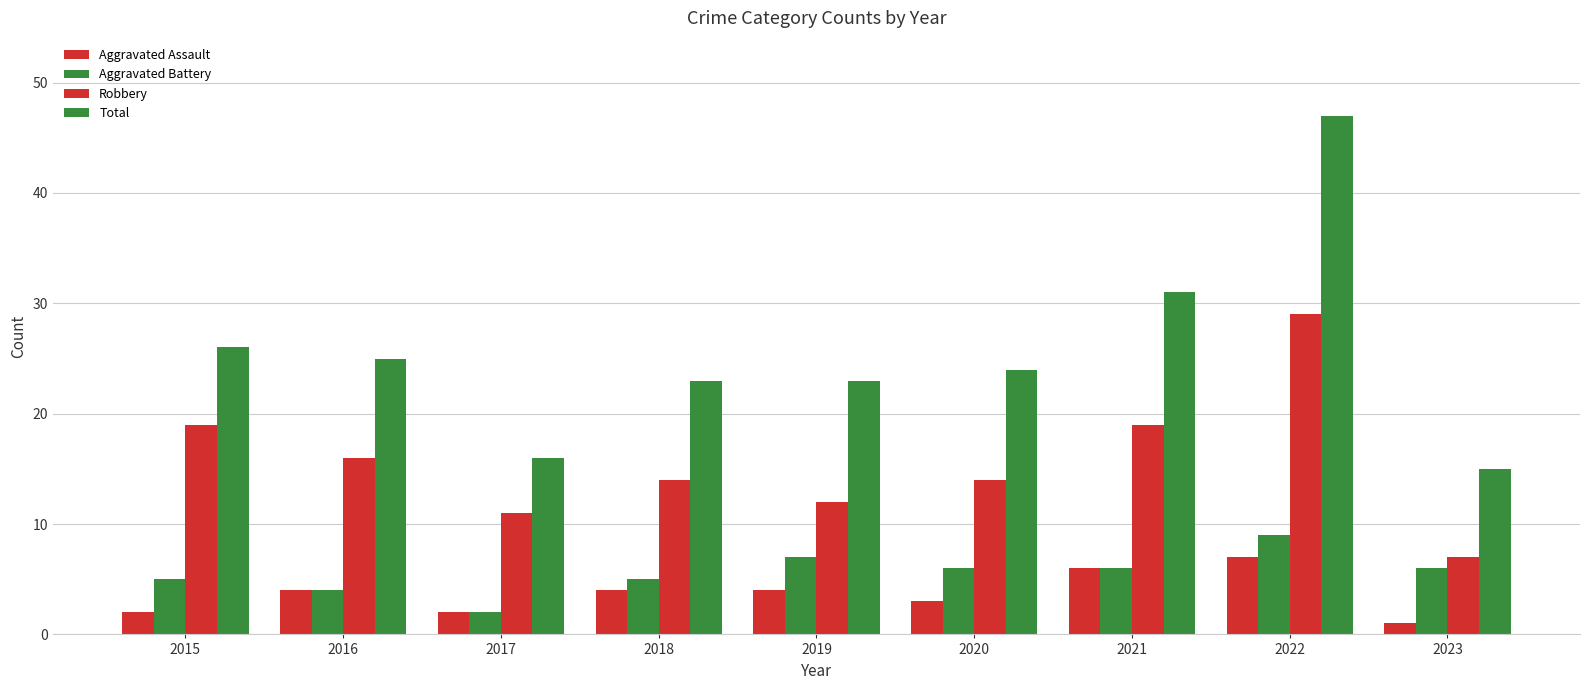

Are the bars horizontal?

No